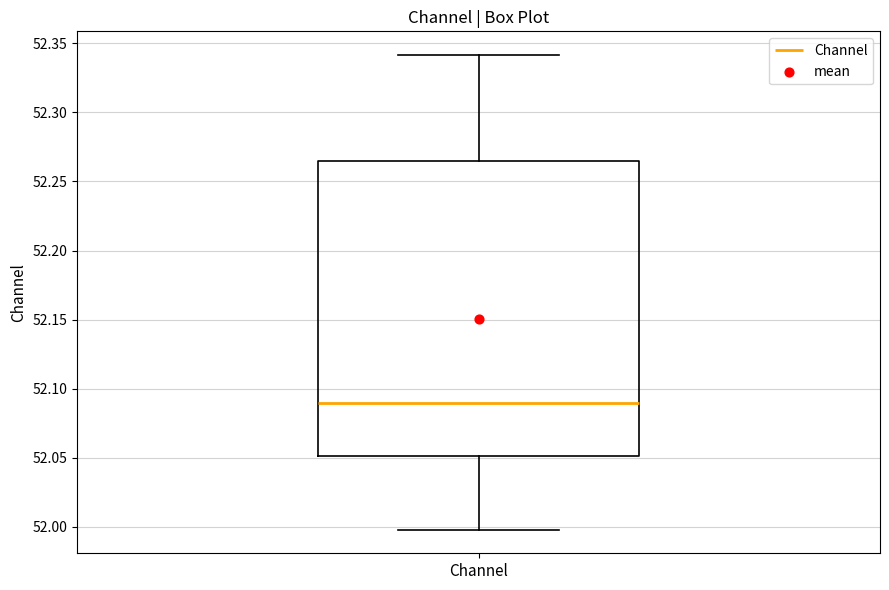

Read this box plot against the y-axis: the position of the median line, the range covered by the box, and the ends of both whiskers. The values are not printed on the chart, so give them approximately, as read against the axis.

median 52.090, box 52.050 to 52.265, whiskers 52.000 to 52.340